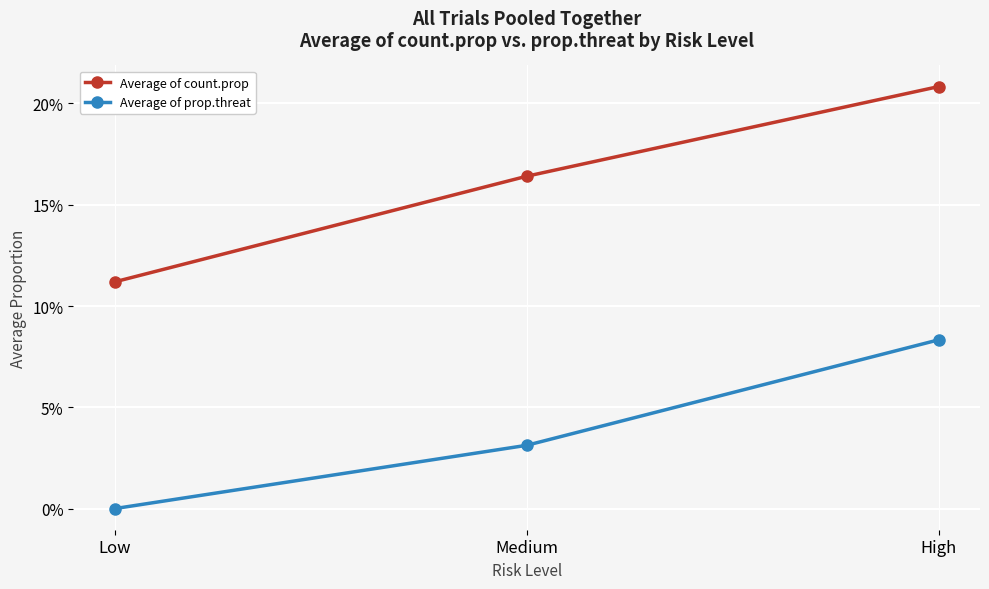

What is the sum of the Average of count.prop values at High and Medium?

0.4